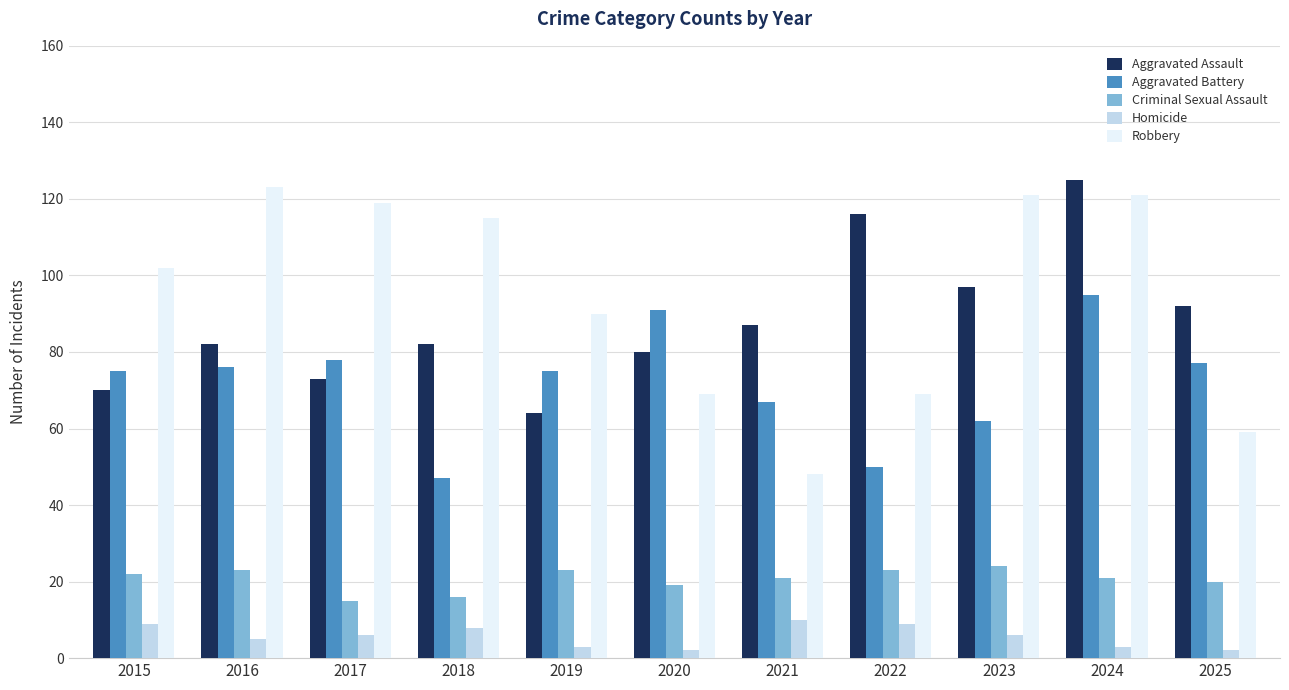

Which series has the largest total across all categories?

Robbery